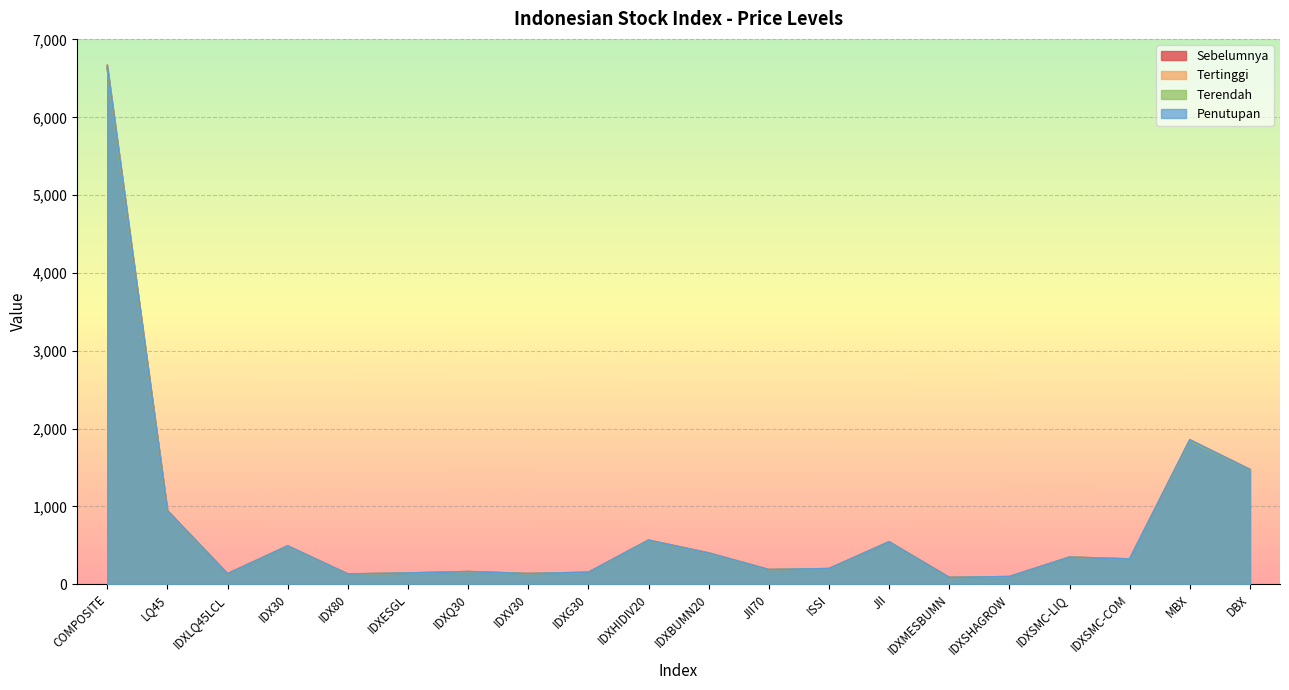

What is the sum of all Penutupan values?

15031.4